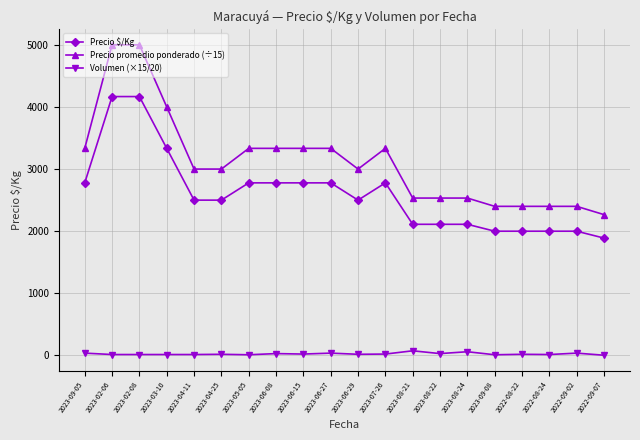

True or false: Precio promedio ponderado (÷15) has a value of 1463.8 at 2022-08-24.

False